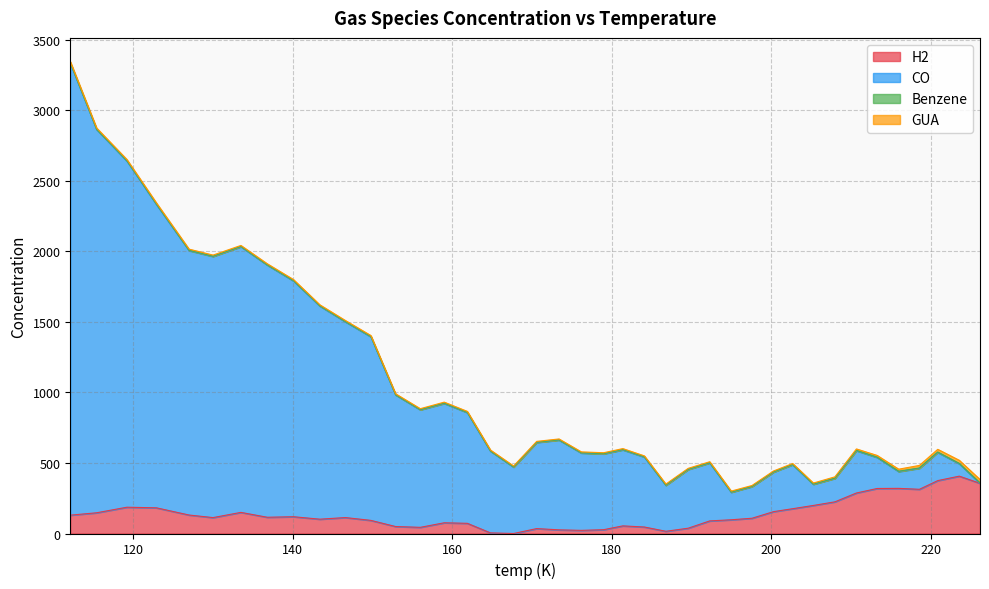

What is the total value across all series at 186.8?

357.0